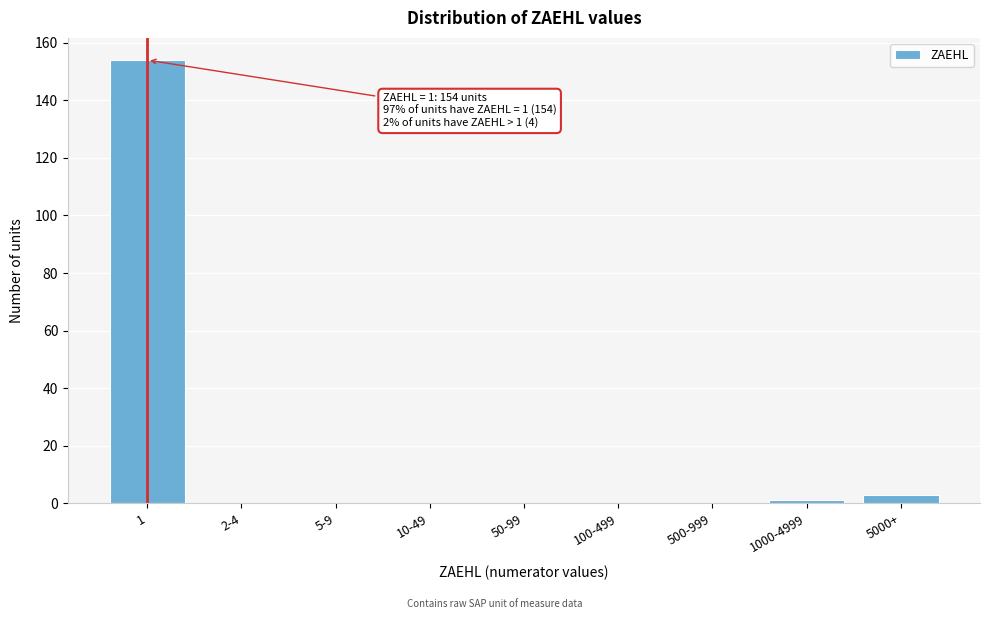

Reading left to right, extract all data points from this chart.

1=154	2-4=0	5-9=0	10-49=0	50-99=0	100-499=0	500-999=0	1000-4999=1	5000+=3